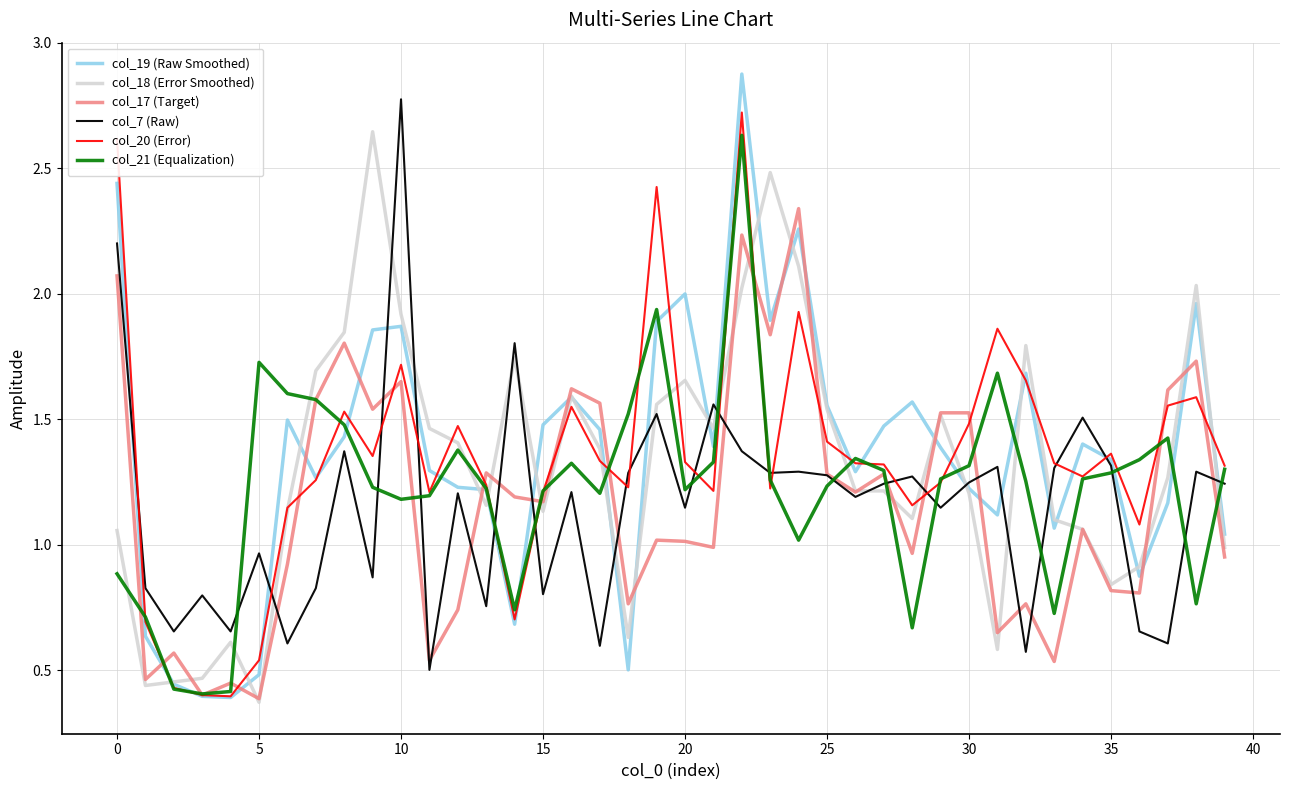

How many values in the col_7 (Raw) series exceed 1?

25